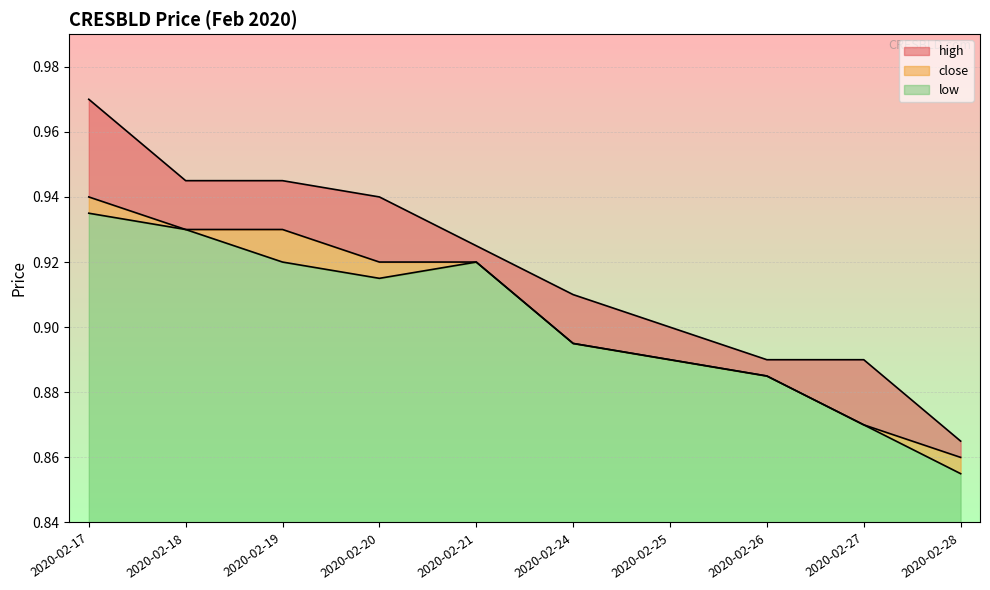

At which category is the sum across all series the highest?

2020-02-17